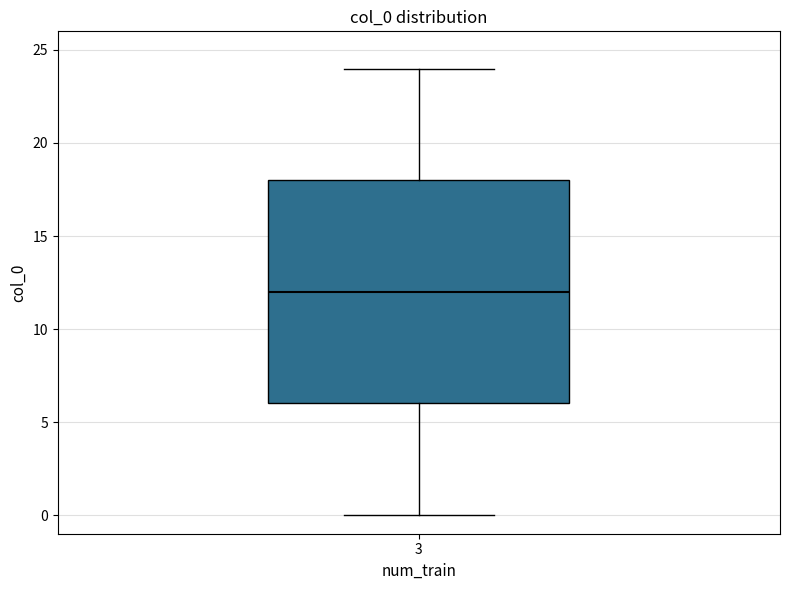

Read this box plot against the y-axis: the position of the median line, the range covered by the box, and the ends of both whiskers. The values are not printed on the chart, so give them approximately, as read against the axis.

median 12, box 6 to 18, whiskers 0 to 24